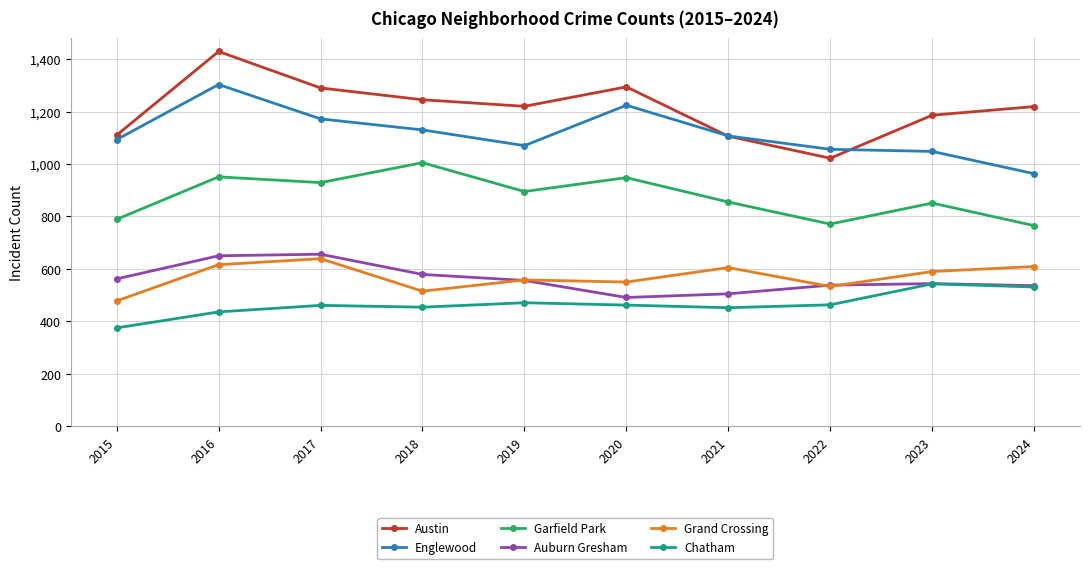

True or false: Chatham and Garfield Park intersect in this chart.

False